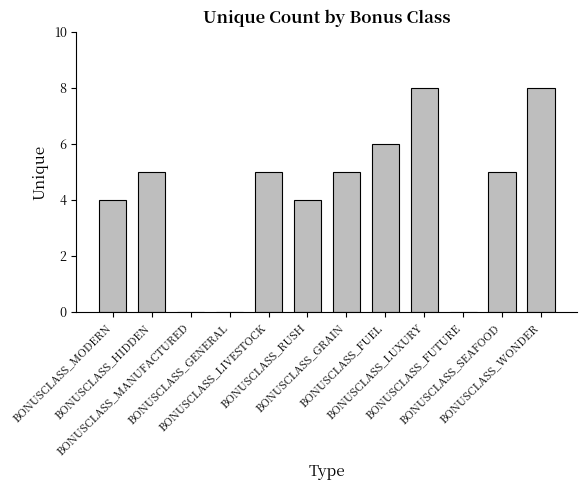

What is the greatest value displayed?

8